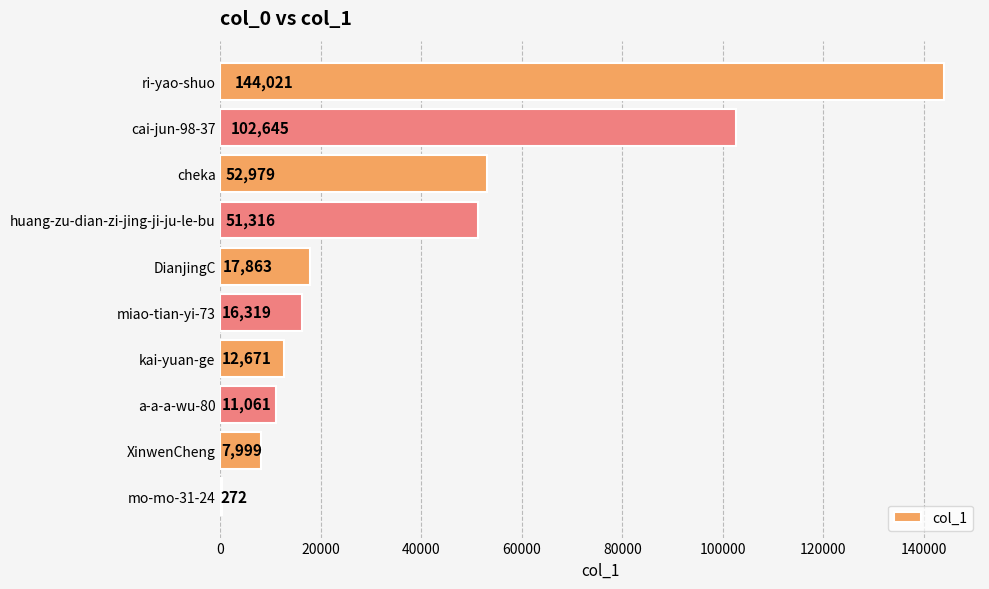

What is the sum of all values?

417146